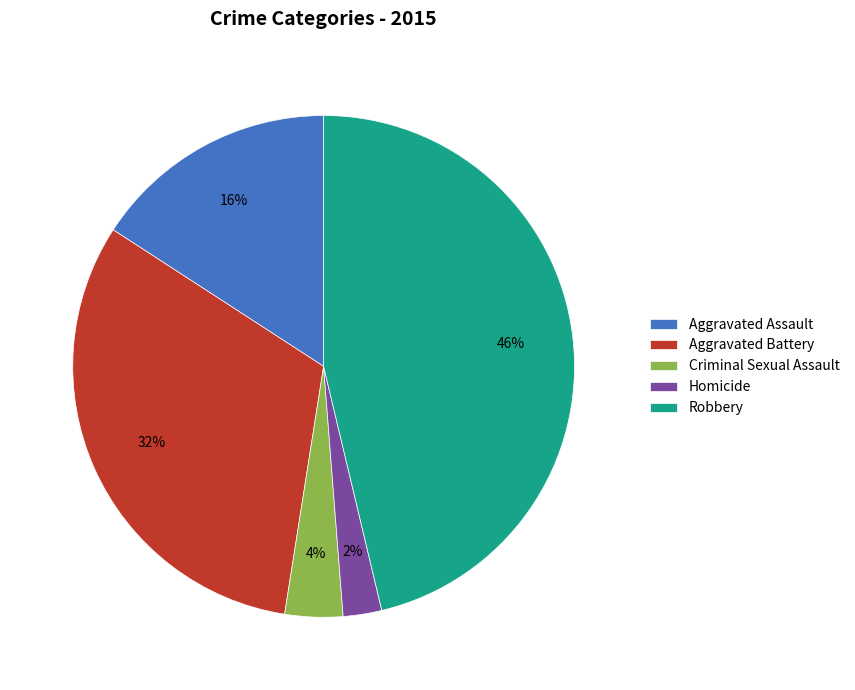

How many segments does this pie chart have?

5